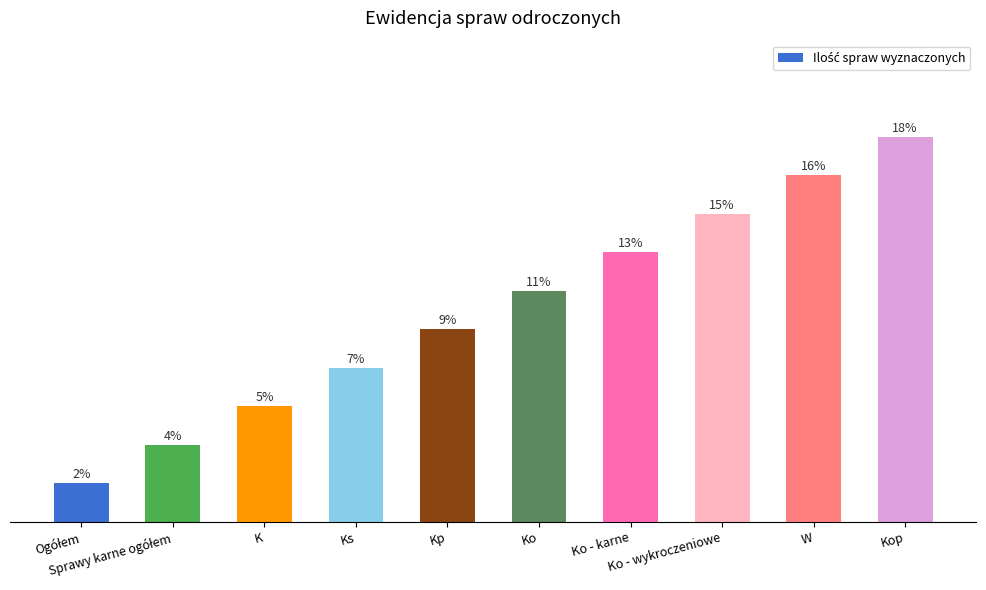

What is the smallest value displayed?

1